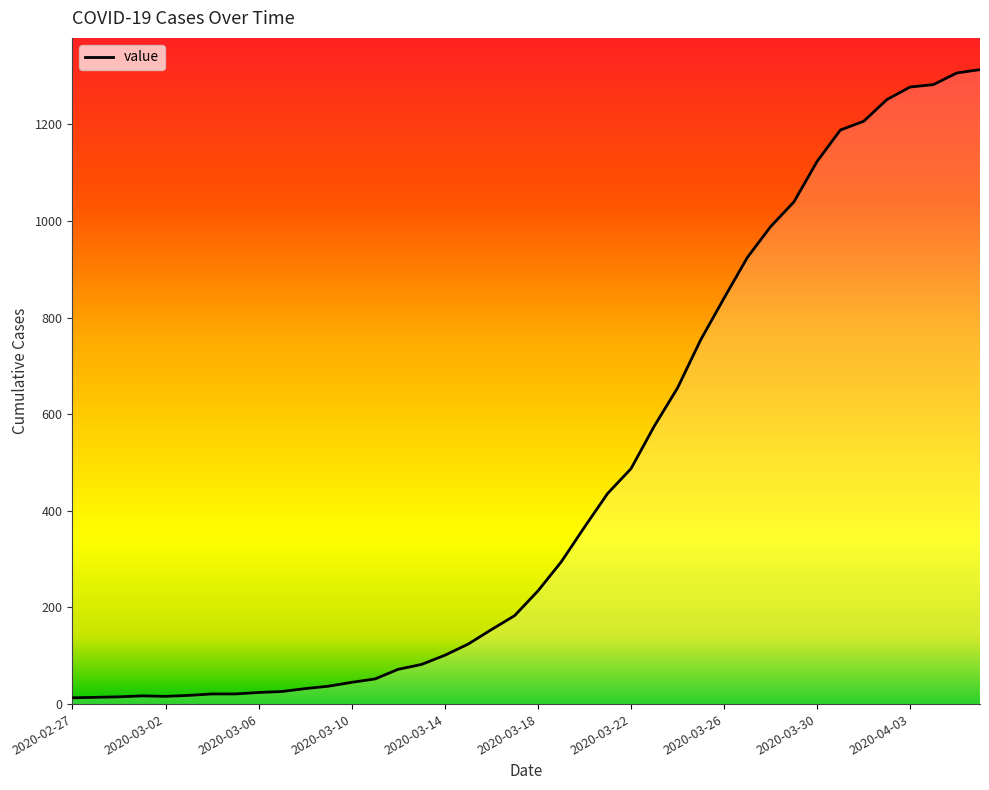

What is the greatest value displayed?

1313